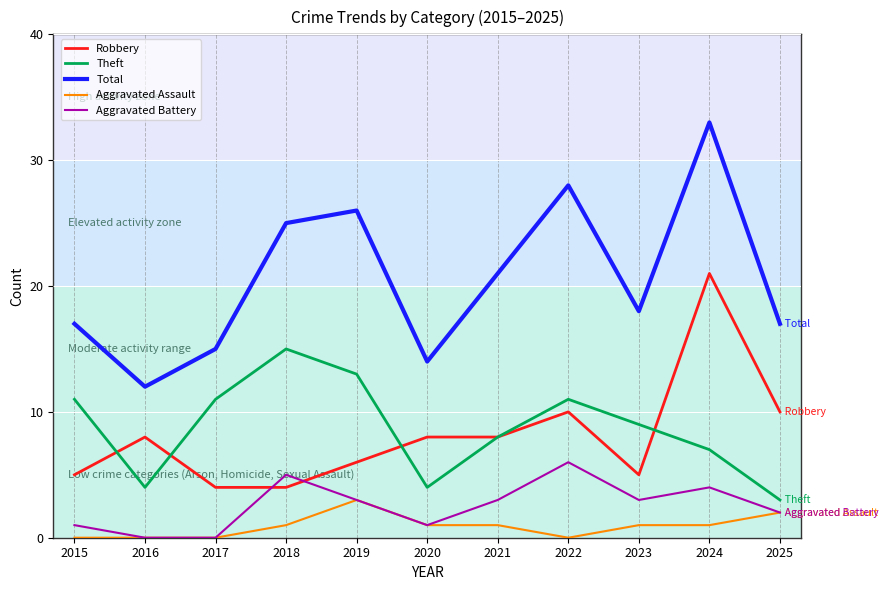

True or false: Aggravated Assault has a value of 0 at 2022.

True